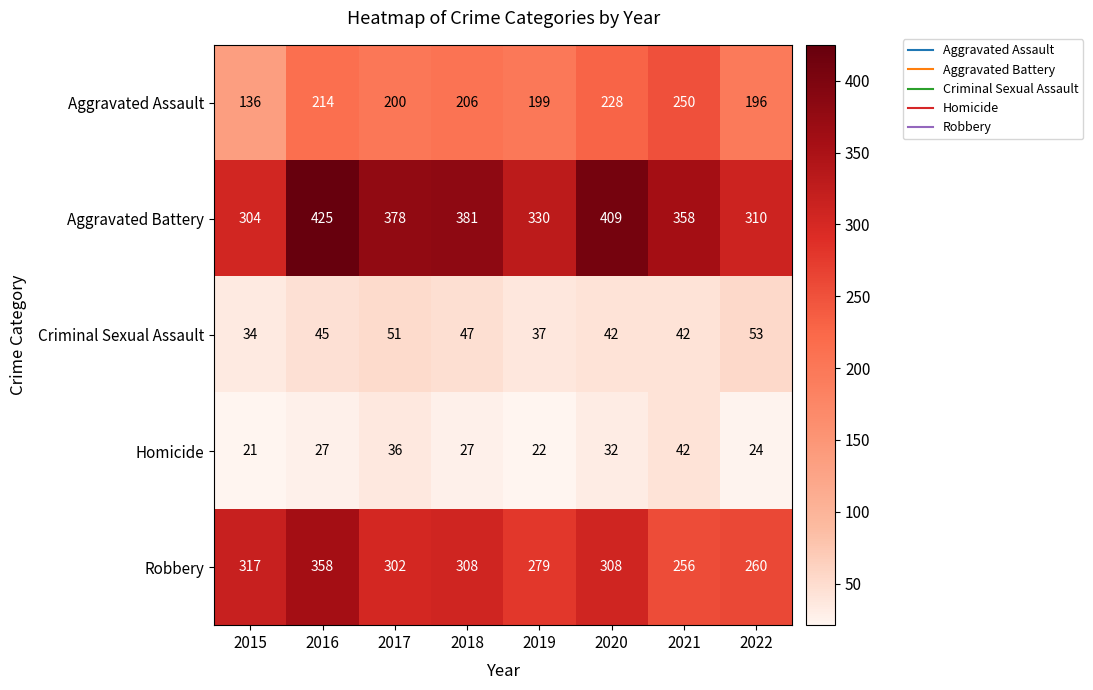

Which label corresponds to the smallest value in the chart?

2015